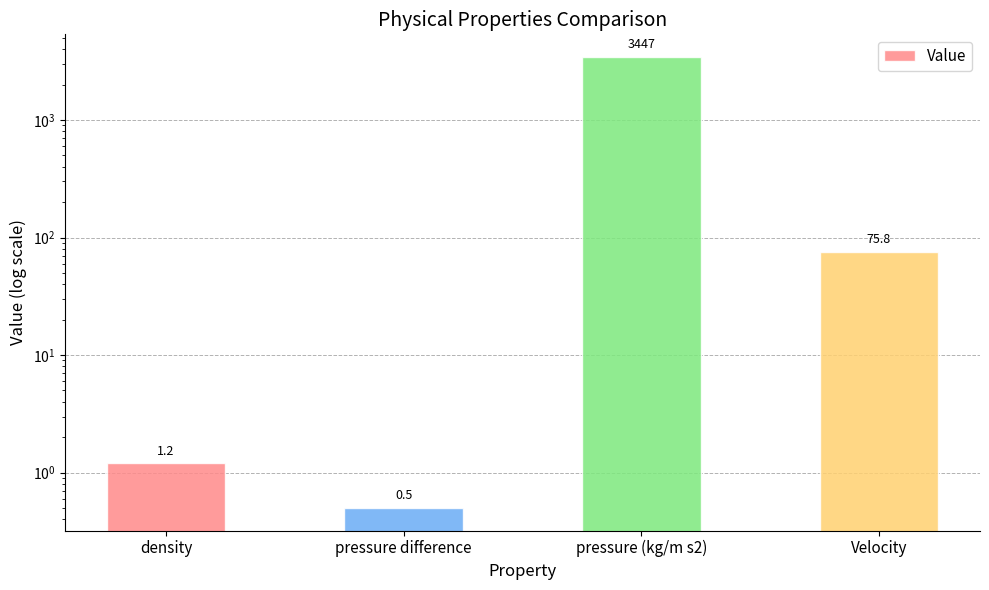

Which category has the highest value across all series?

pressure (kg/m s2)